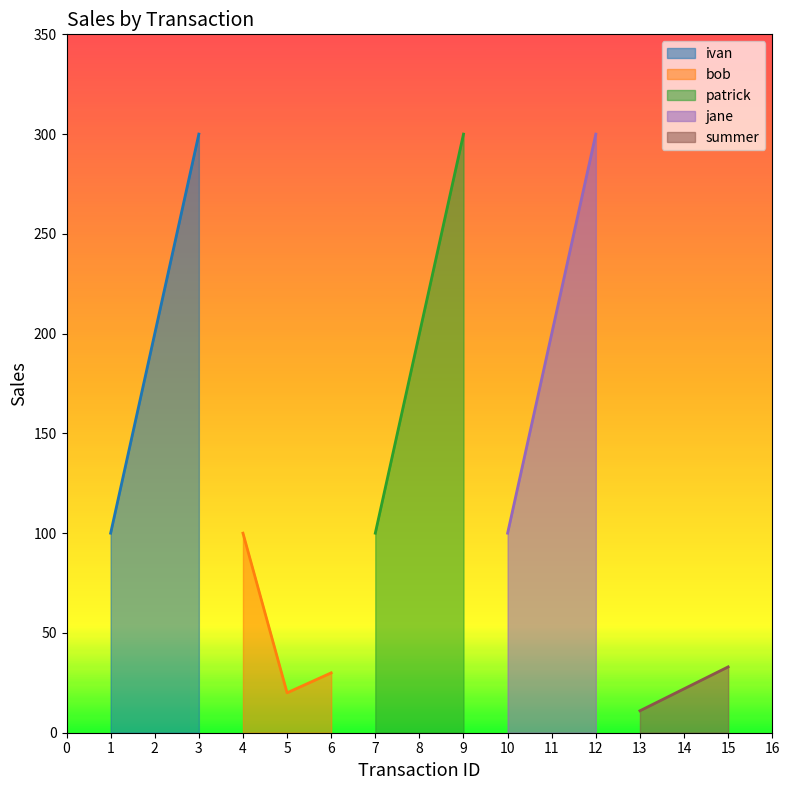

Reading right to left, what are all the values shown in this chart?

ivan: 300	200	100
bob: 30	20	100
patrick: 300	200	100
jane: 300	200	100
summer: 33	22	11